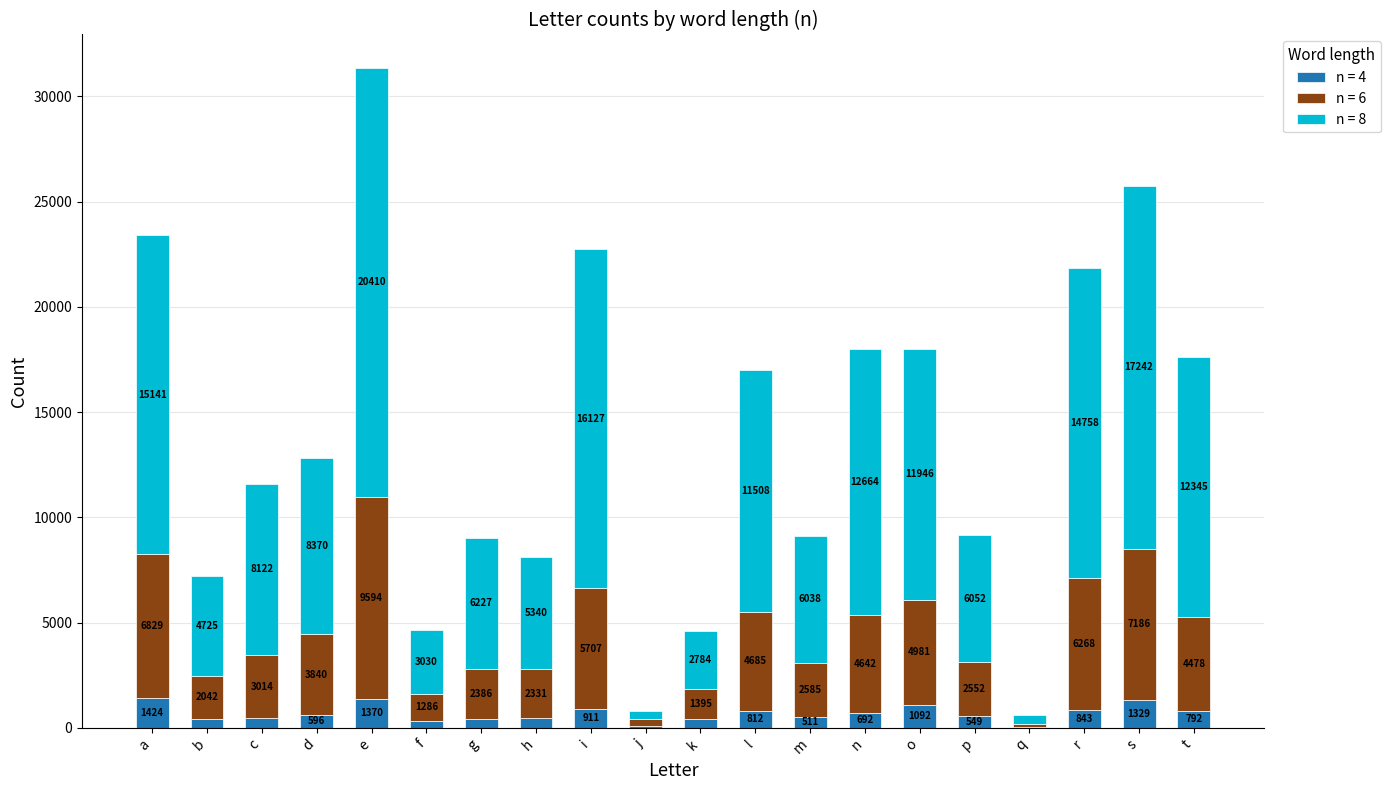

How many distinct data groups are displayed?

3